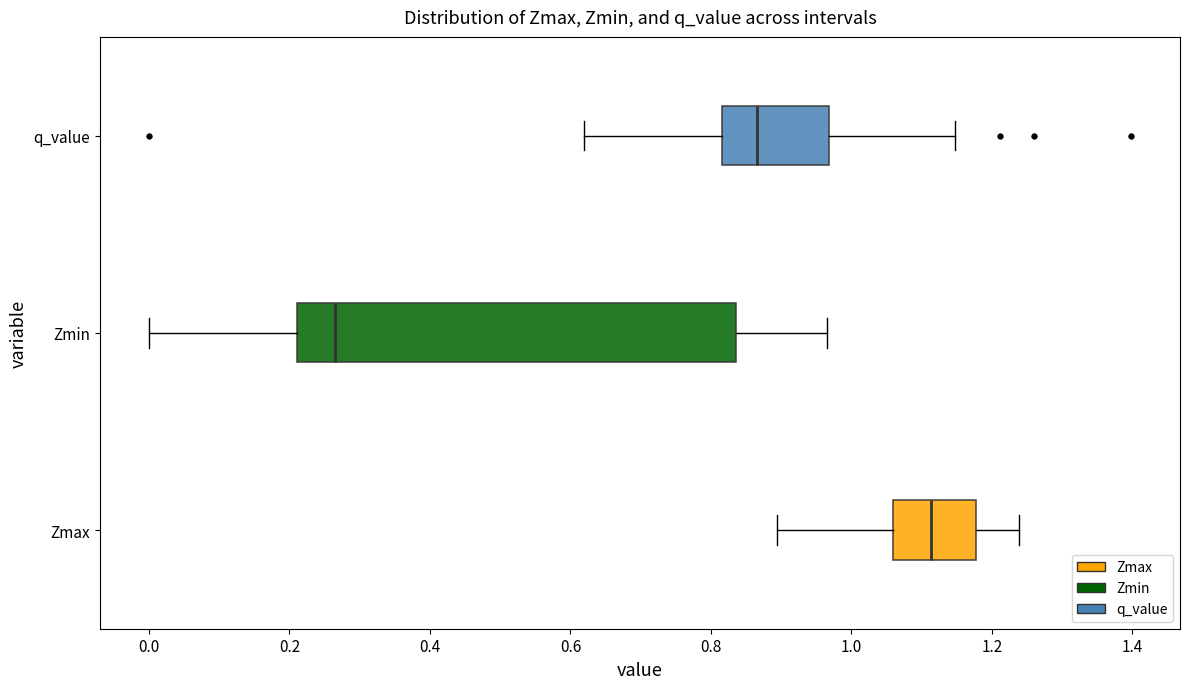

Which box has the furthest to the left median line?

Zmin